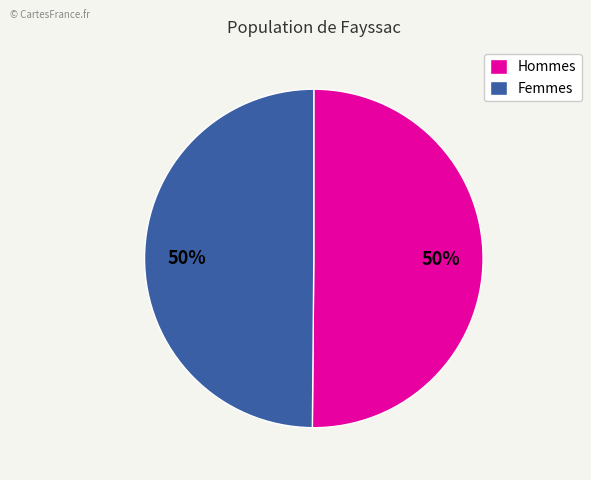

True or false: Femmes accounts for 50% of the total.

True